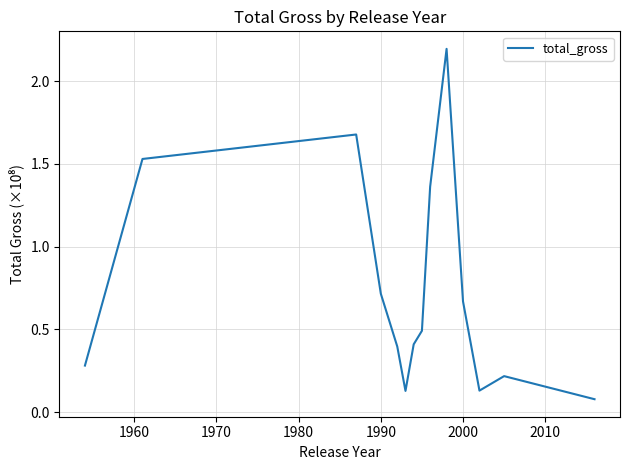

What is the difference between the maximum and minimum values?

2.1